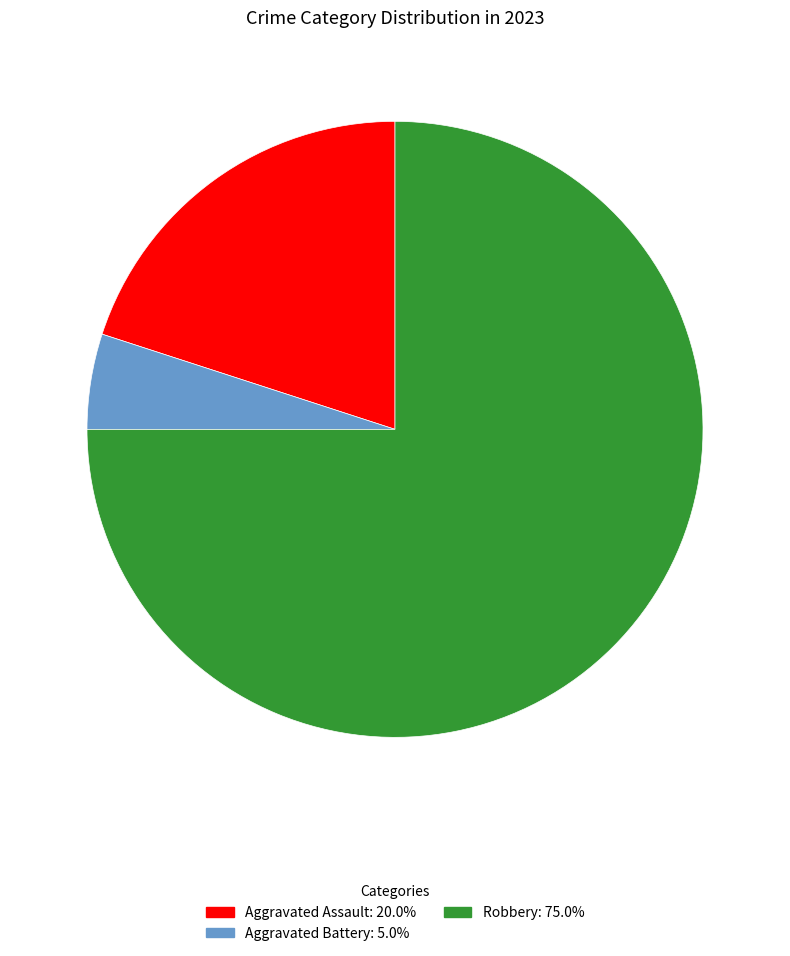

Is there any slice that represents more than half of the pie?

Yes